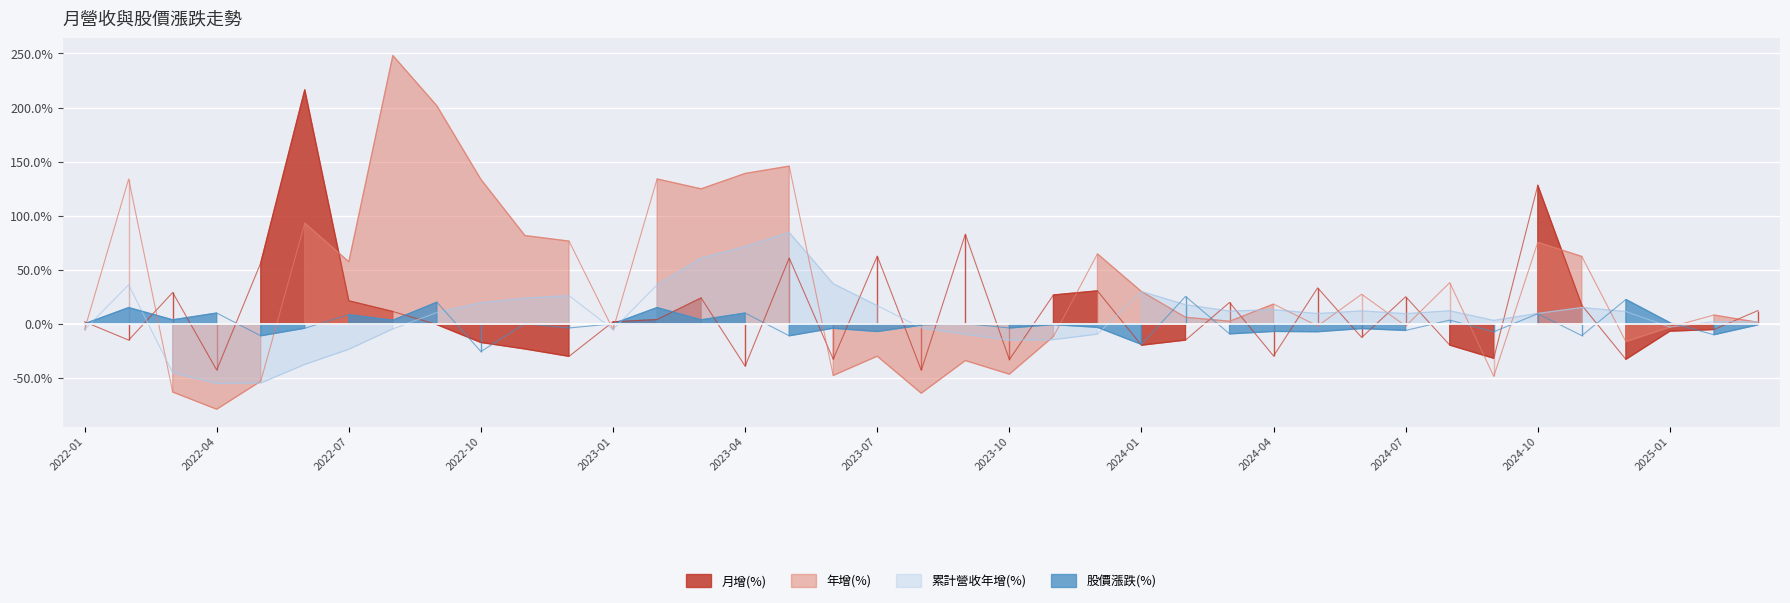

The value of 股價漲跌(%) at 2023-06 is -7.0. True or false?

False